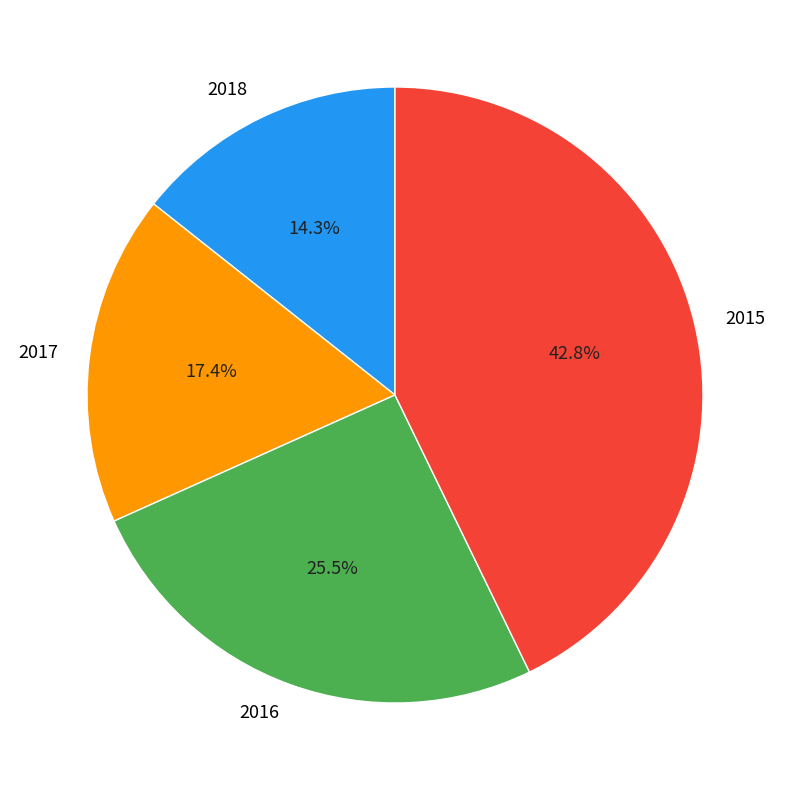

Which has a higher value, 2018 or 2015?

2015